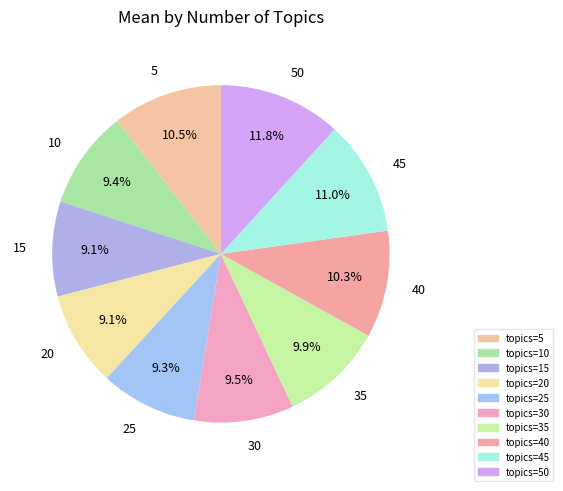

Is it true that 10 is 2% of the pie?

False